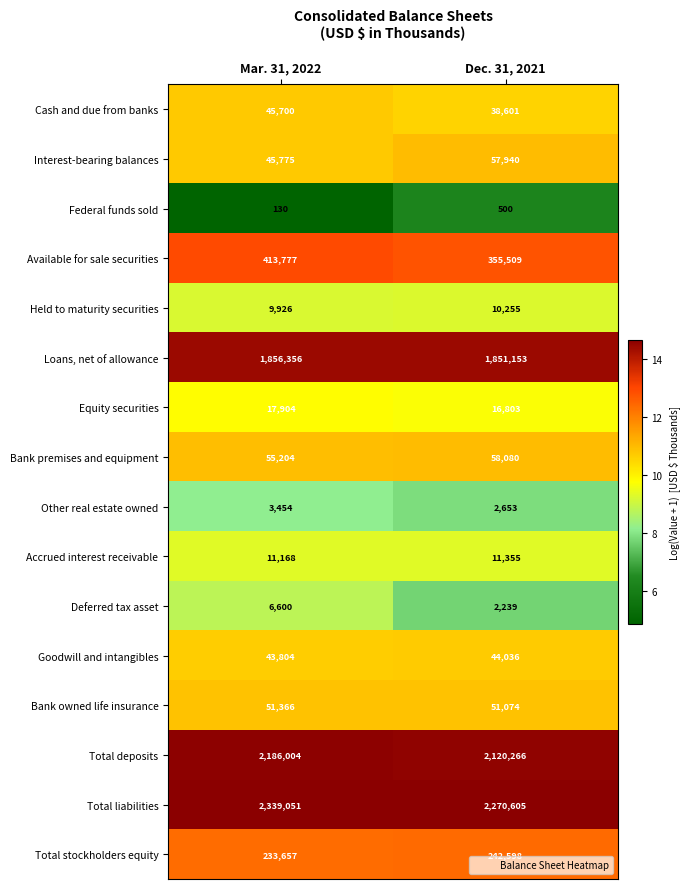

Which category has the highest value in the Accrued interest receivable series?

Dec. 31, 2021